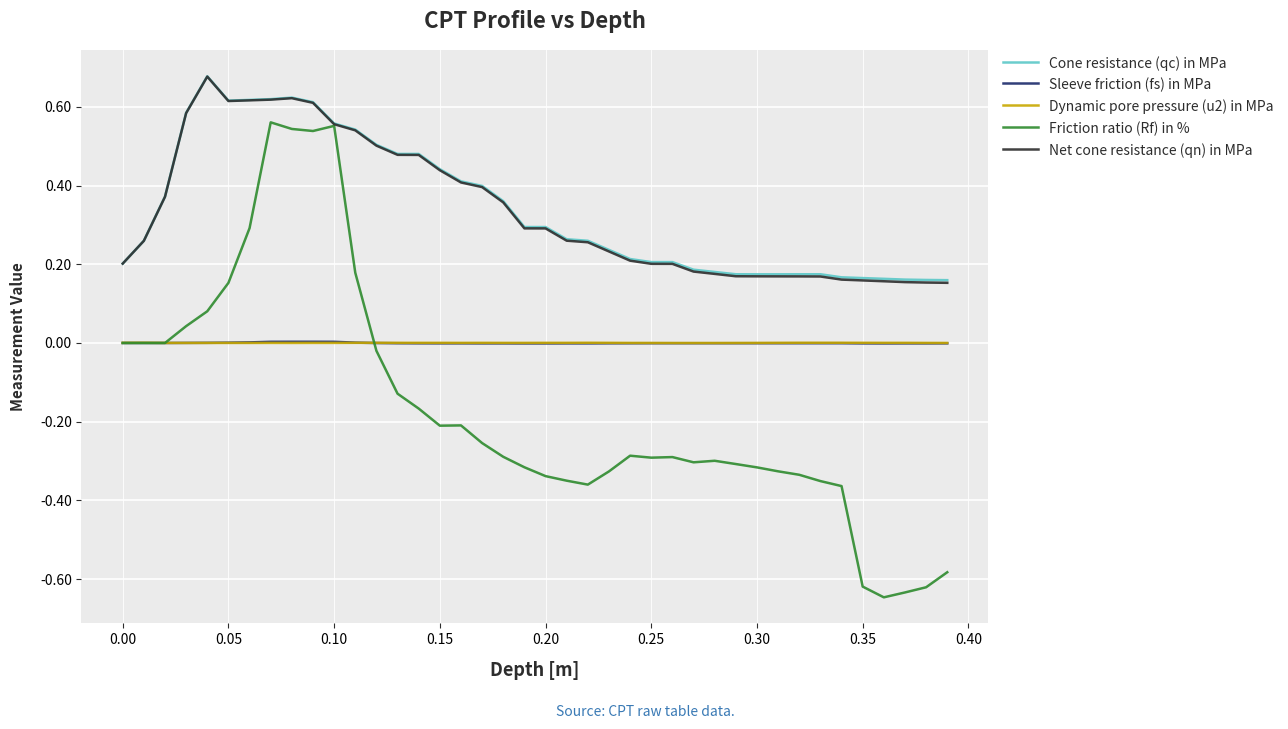

True or false: Dynamic pore pressure (u2) in MPa and Cone resistance (qc) in MPa cross at least once.

False